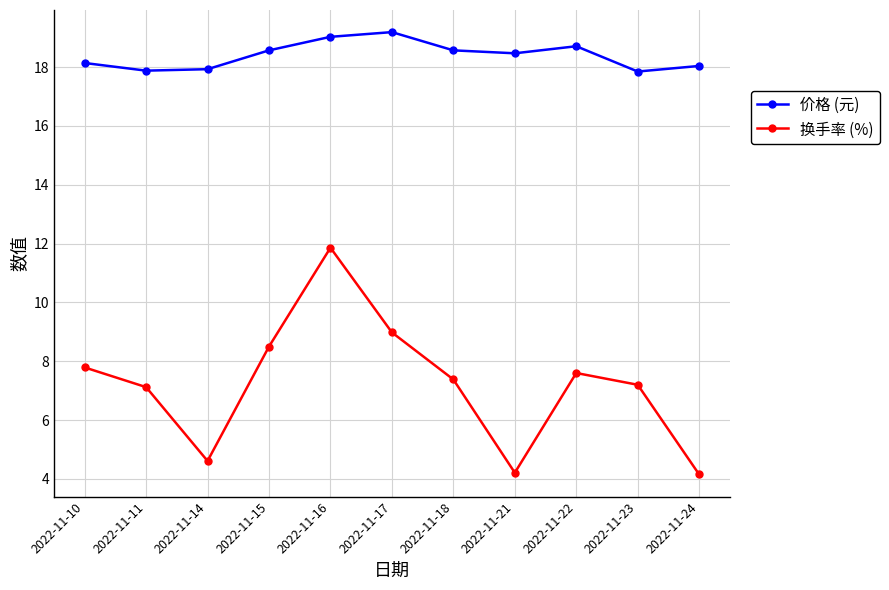

Is the value of 价格 (元) at 2022-11-14 greater than the value of 换手率 (%) at 2022-11-10?

Yes